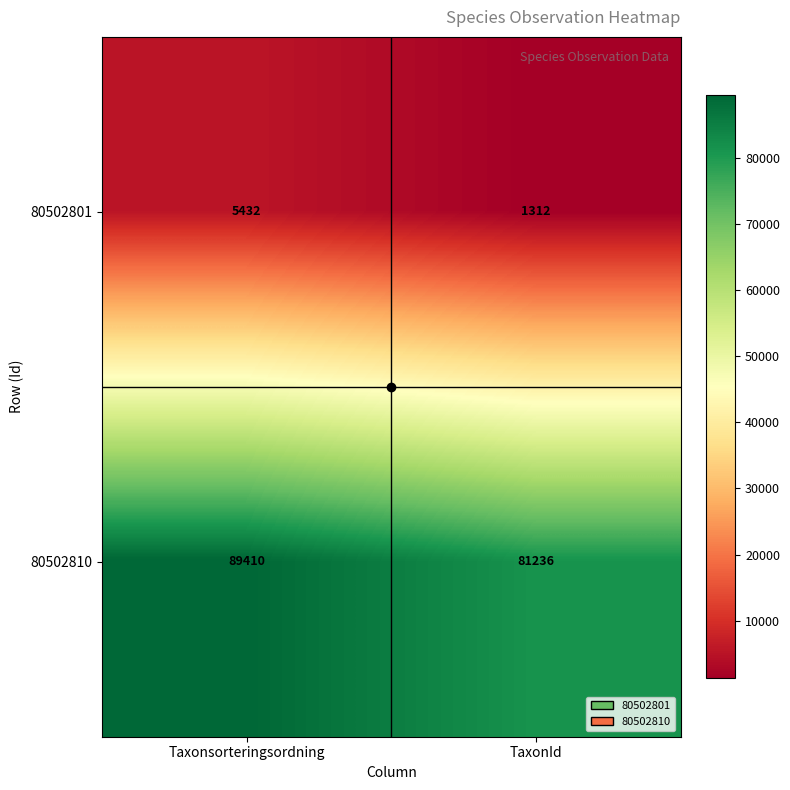

What is the total value across all series at Taxonsorteringsordning?

94842